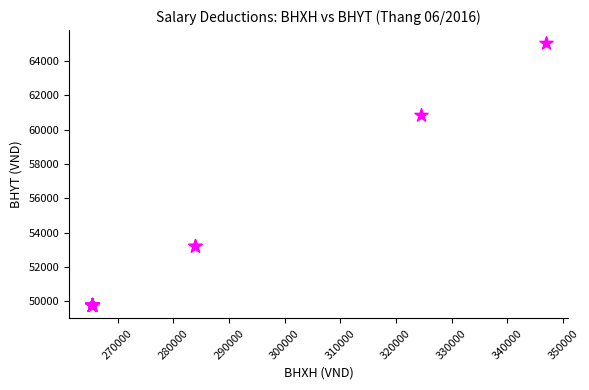

What Y value in the scatter plot is closest to 57397?

60840